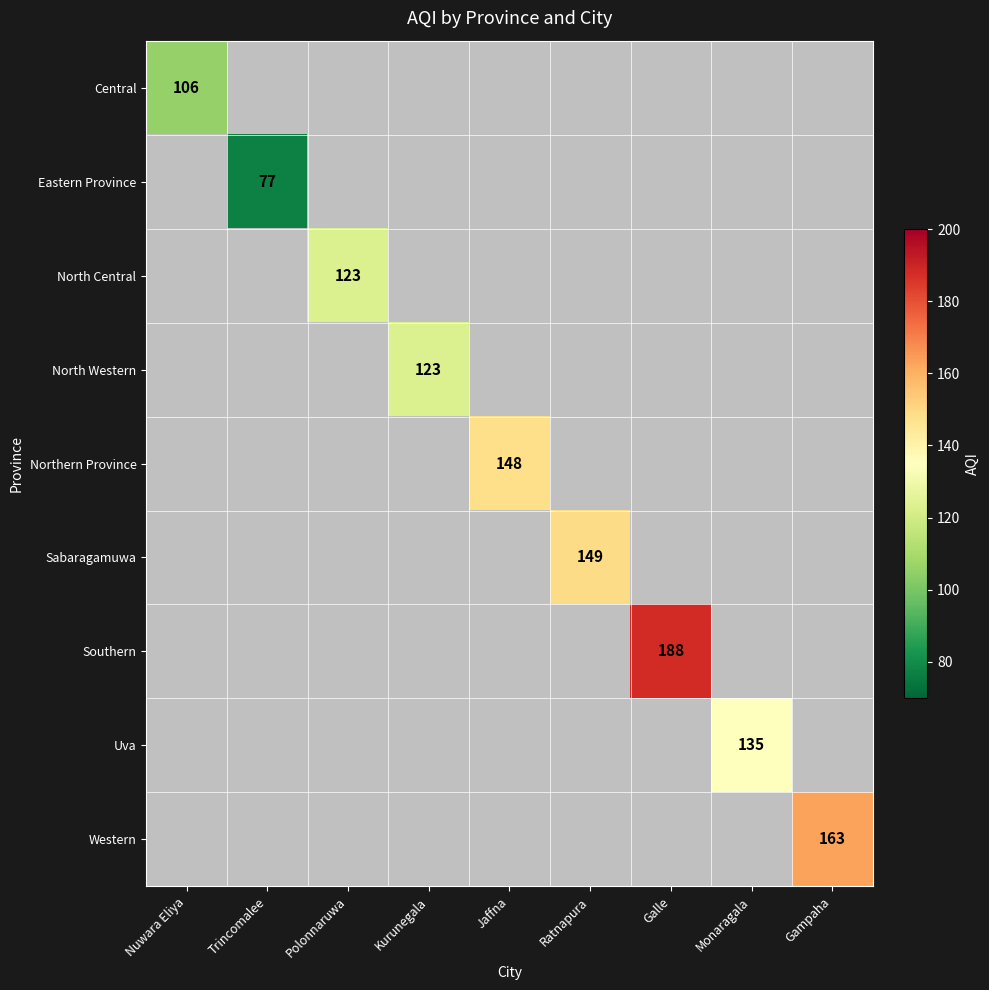

The value of North Western at Kurunegala is 46. True or false?

False